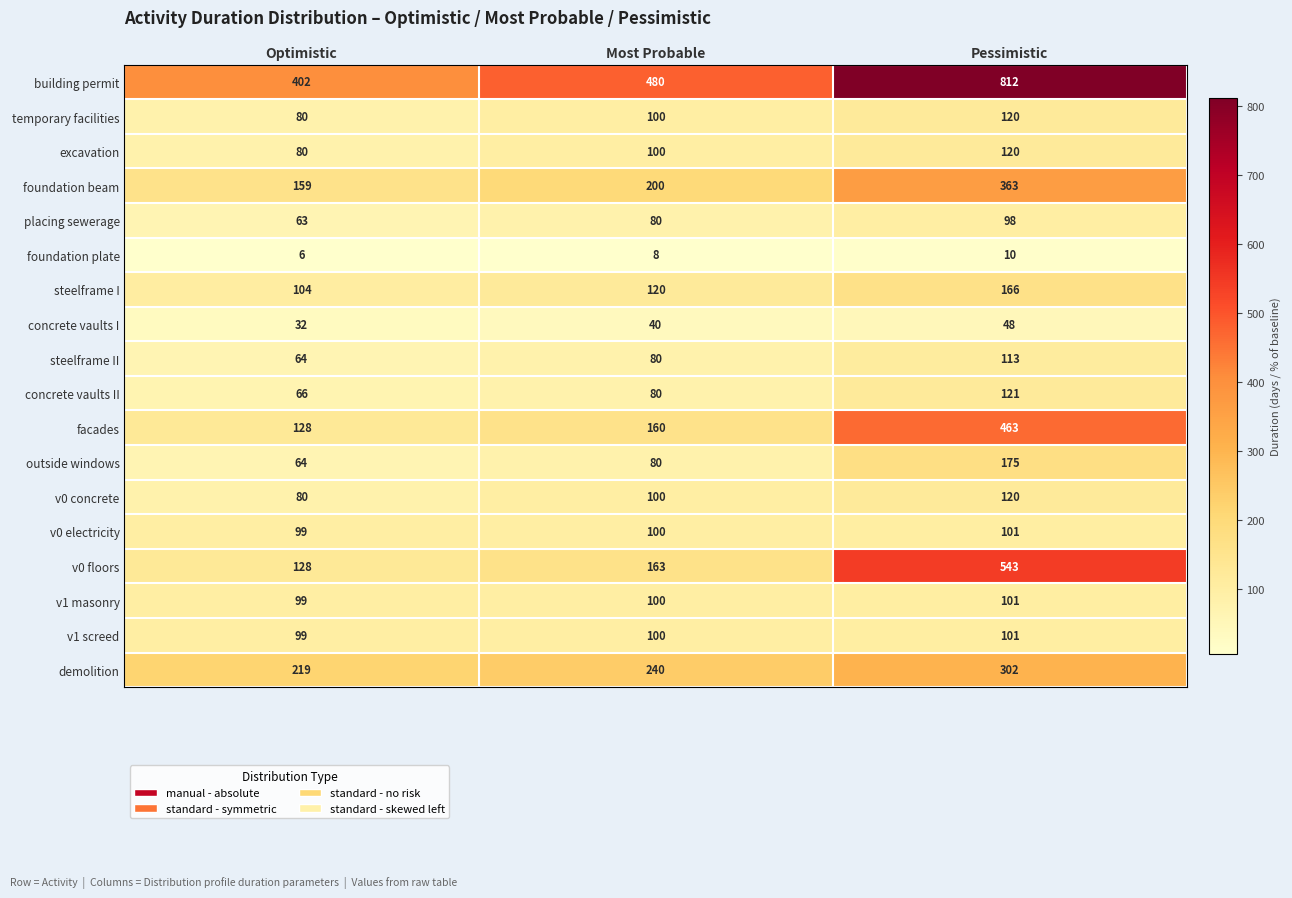

At how many categories does at least one series exceed 263?

3